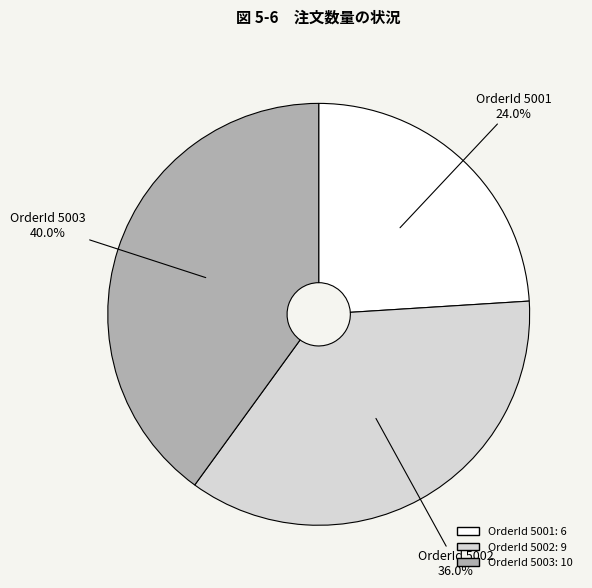

How many segments does this pie chart have?

3